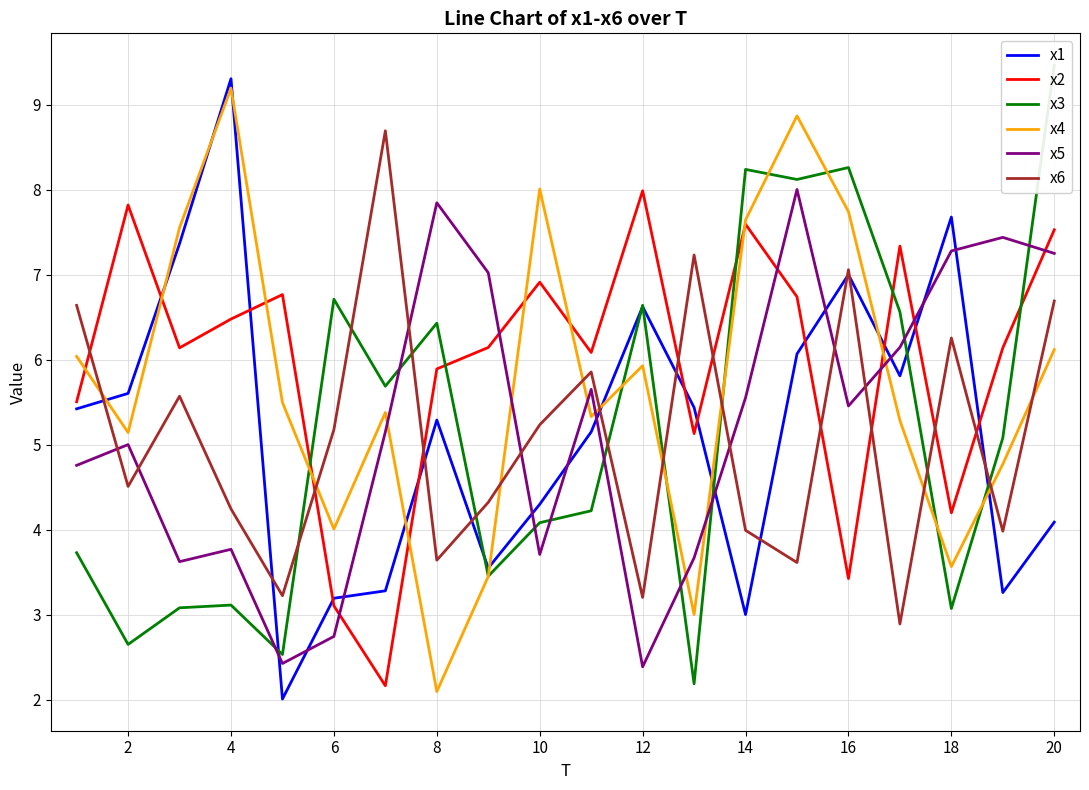

What is the value of the x5 point at the 14th from the left?

5.6